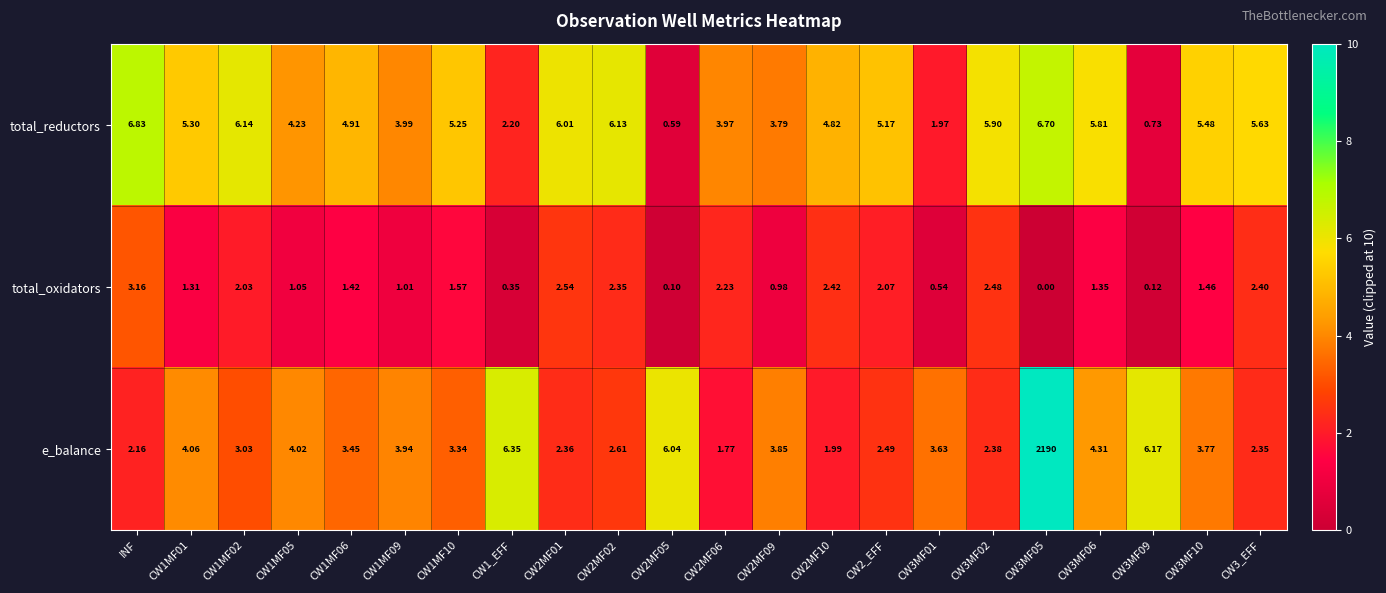

Which series has the widest spread of values?

e_balance